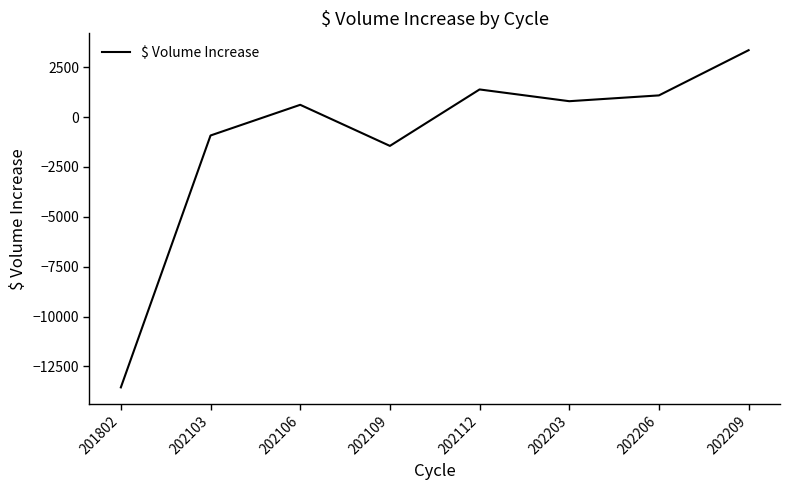

How many categories are shown in the chart?

8